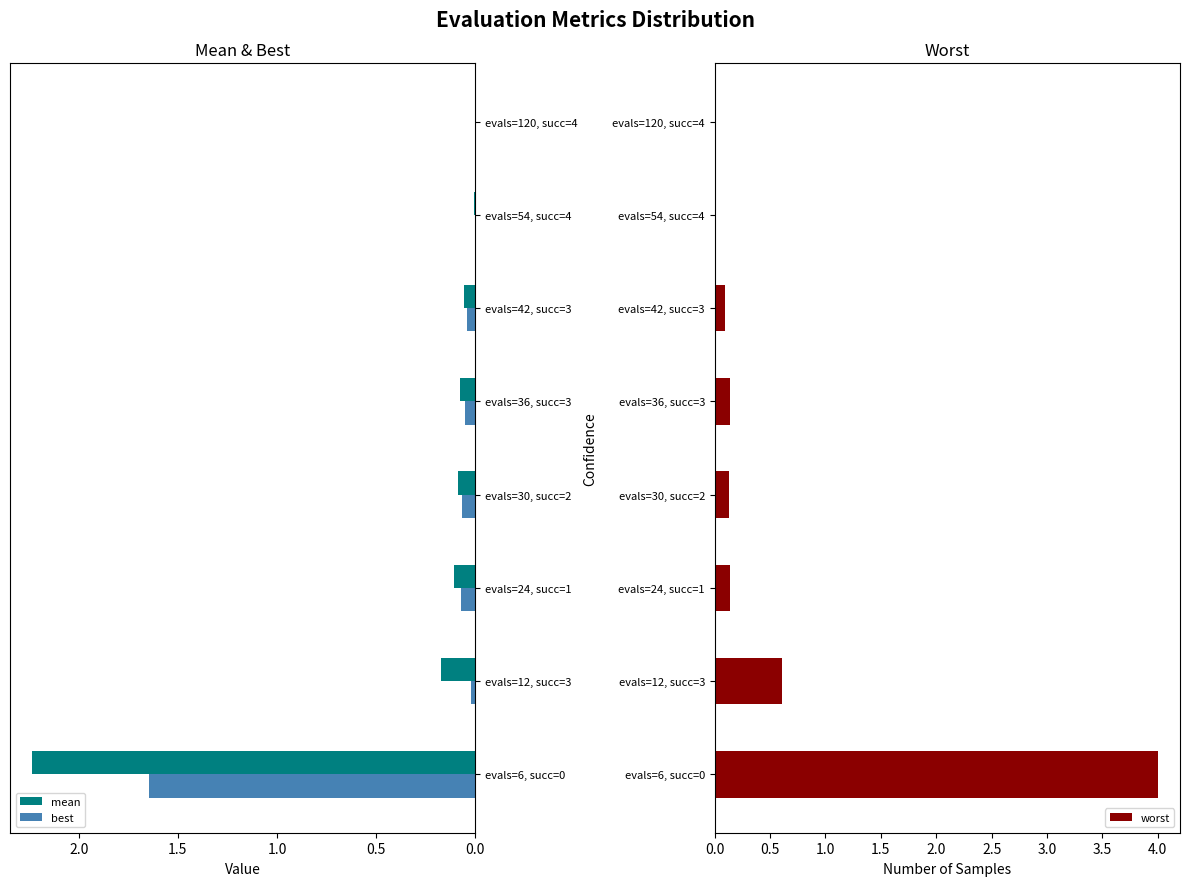

What are all the series names shown in the legend?

mean, best, worst